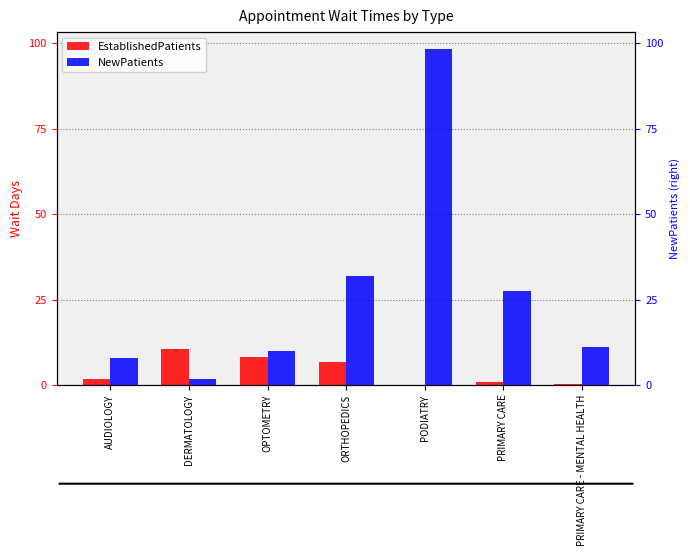

Reading left to right, list all the values displayed in this chart.

EstablishedPatients: 1.8	10.5	8.3	6.7	0.0	0.8	0.3
NewPatients: 7.9	1.8	9.8	32.0	98.4	27.5	11.0